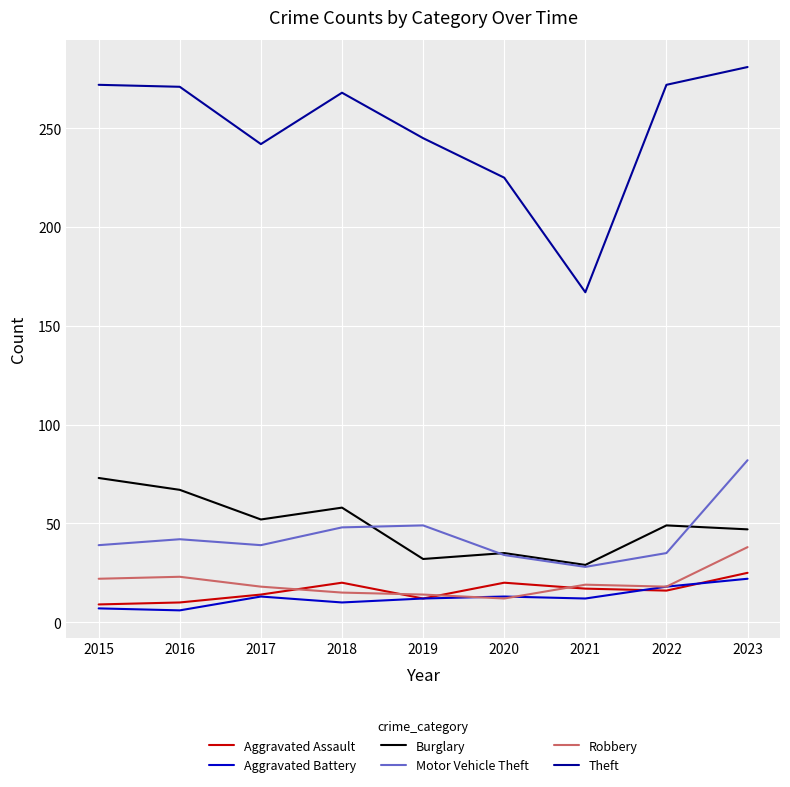

How many times do Burglary and Motor Vehicle Theft cross each other?

3